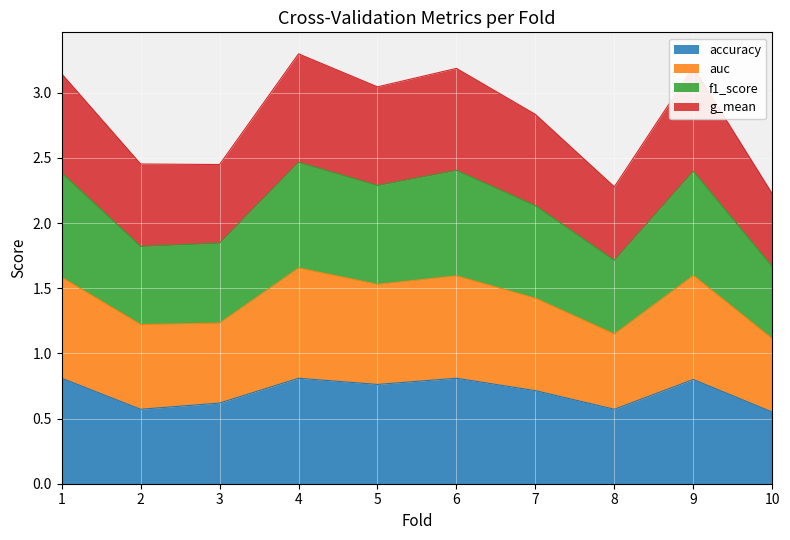

True or false: accuracy has a value of 0.8 at 9.

True